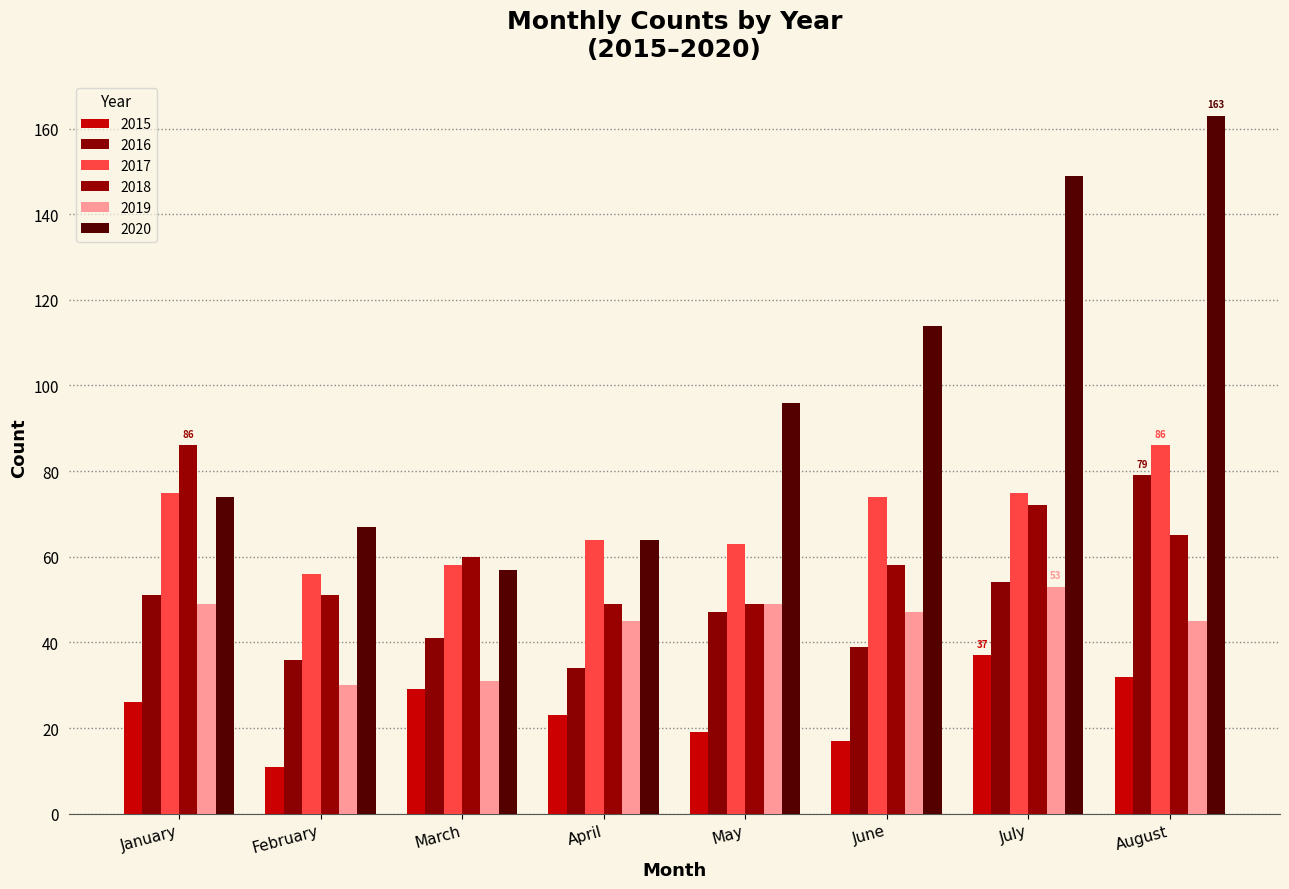

Which series changed the most between January and July?

2020